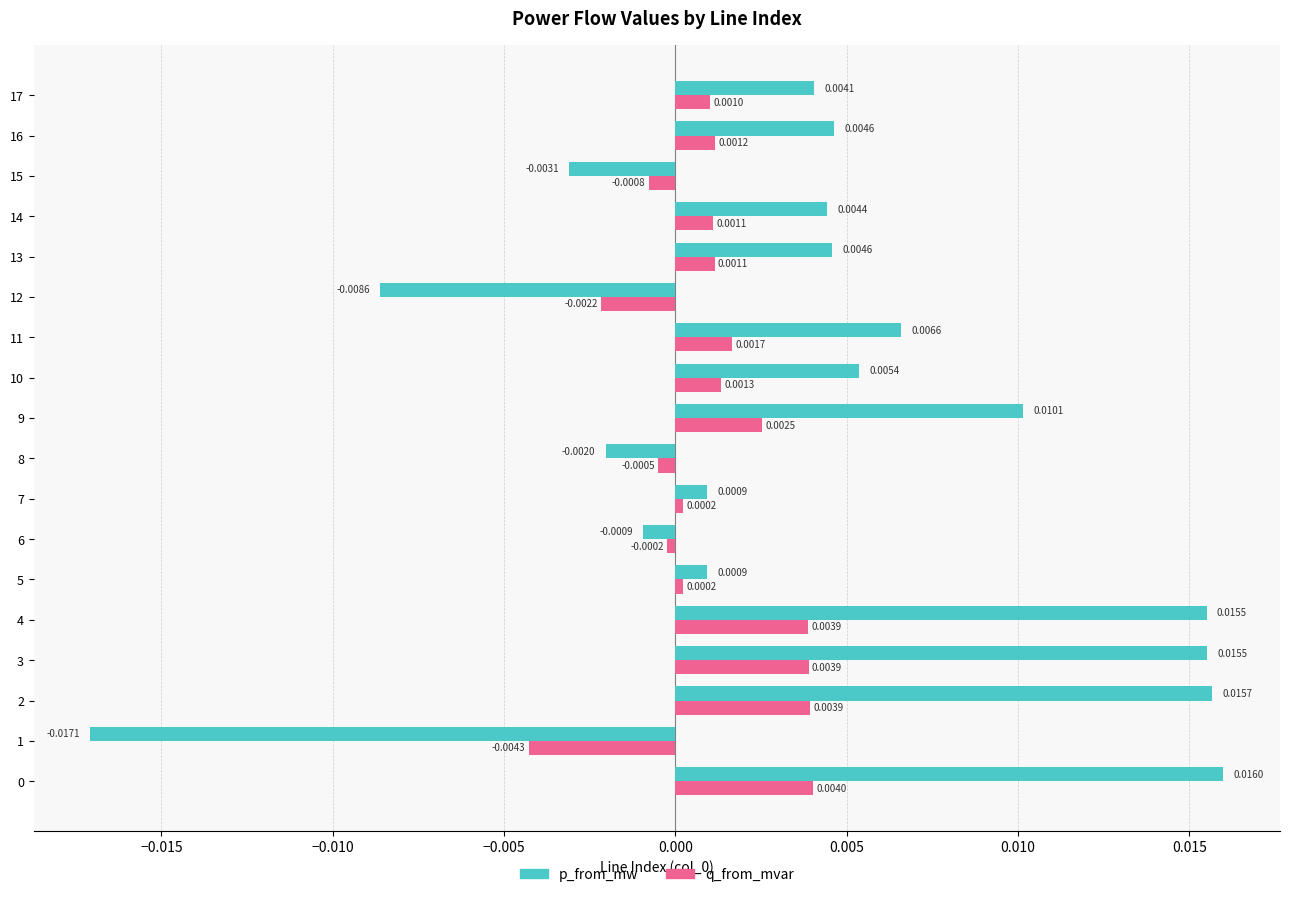

At how many categories does at least one series exceed 0?

13